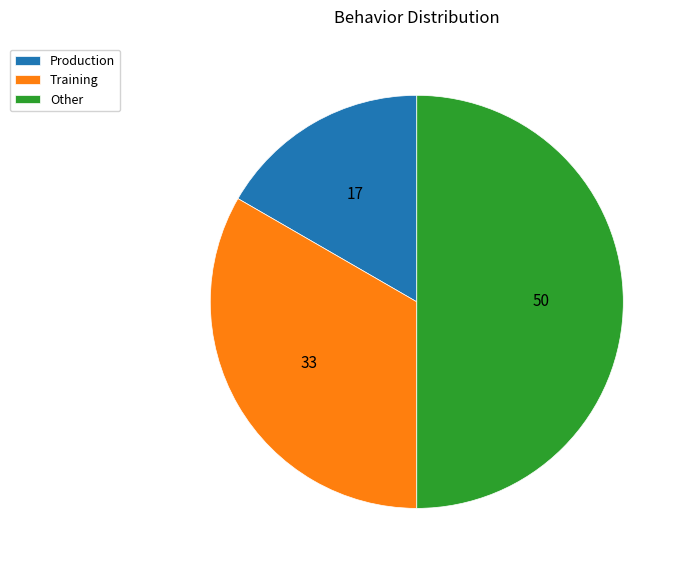

Is the sum of Production and Other greater than half?

Yes